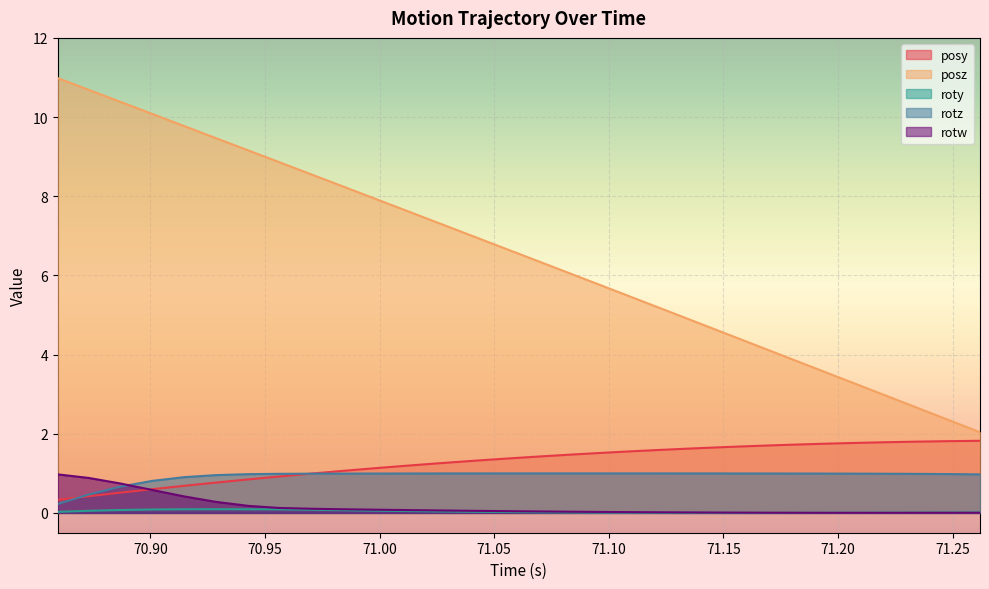

Which series ends up on top after the final intersection of roty and rotw?

roty